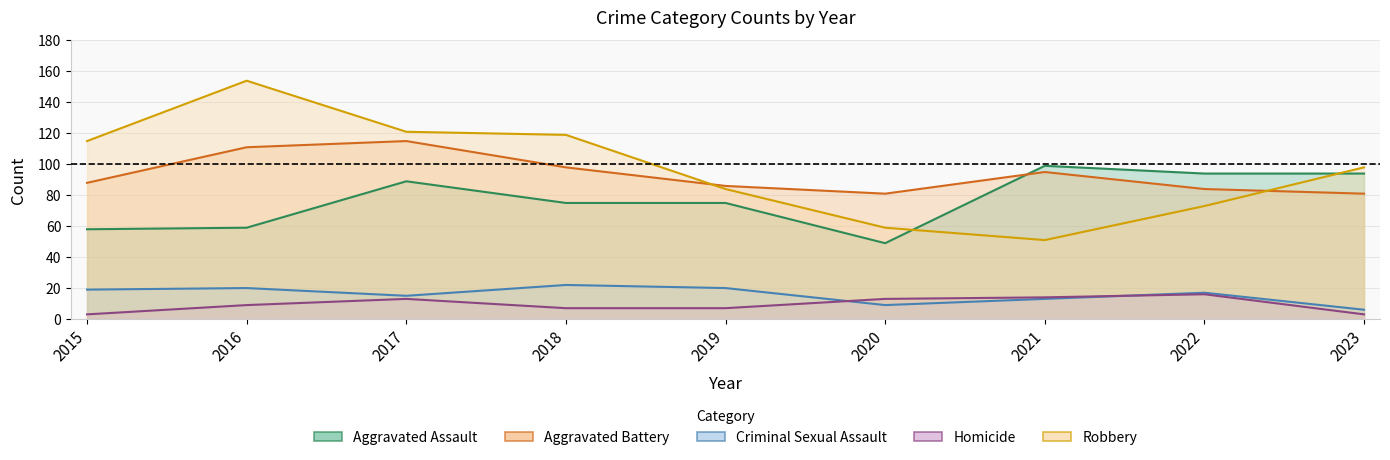

What is the value of the Homicide point at the 2nd from the left?

9